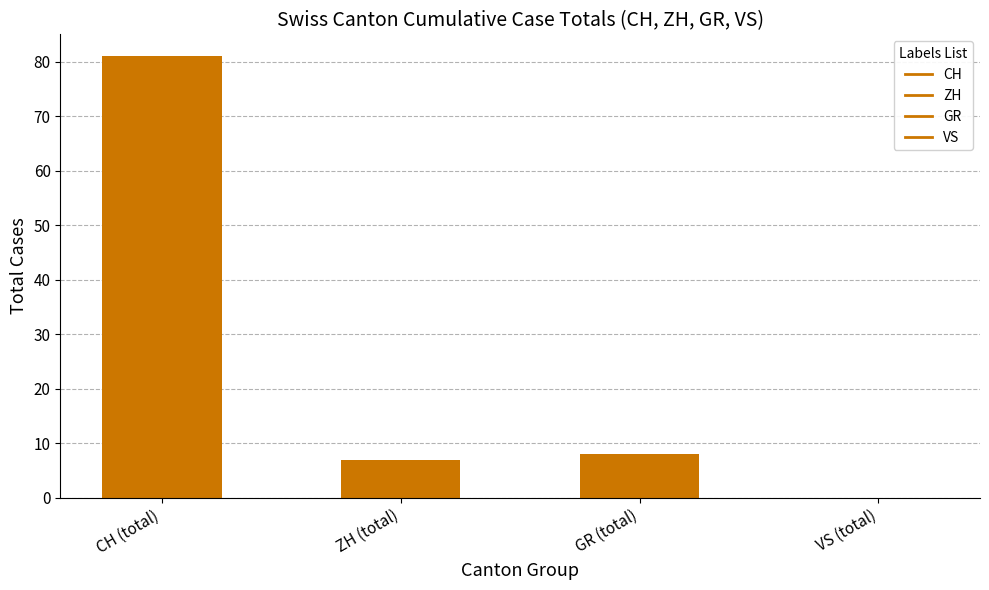

Between GR (total) and VS (total), which is larger?

GR (total)